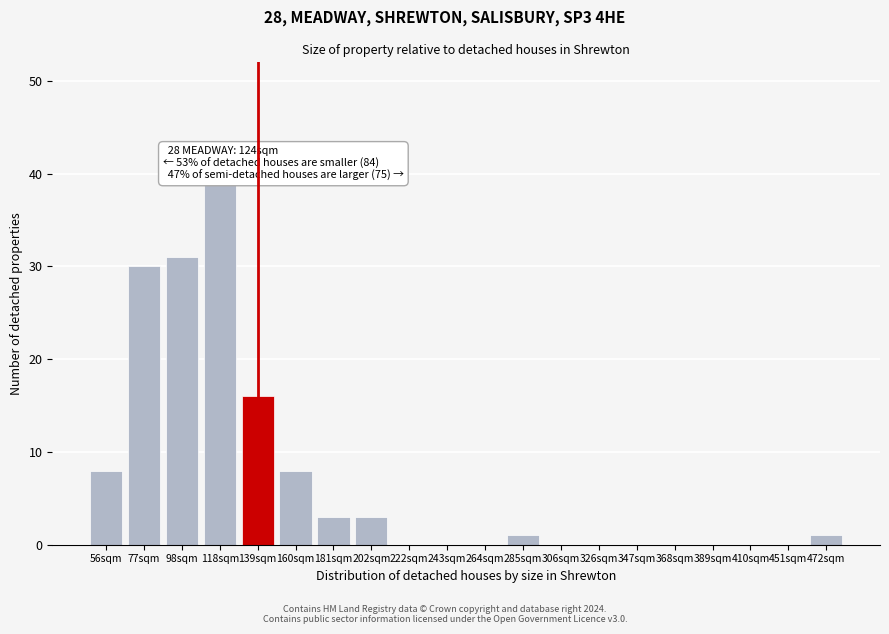

Reading left to right, extract all data points from this chart.

56sqm=8	77sqm=30	98sqm=31	118sqm=39	139sqm=16	160sqm=8	181sqm=3	202sqm=3	222sqm=0	243sqm=0	264sqm=0	285sqm=1	306sqm=0	326sqm=0	347sqm=0	368sqm=0	389sqm=0	410sqm=0	451sqm=0	472sqm=1